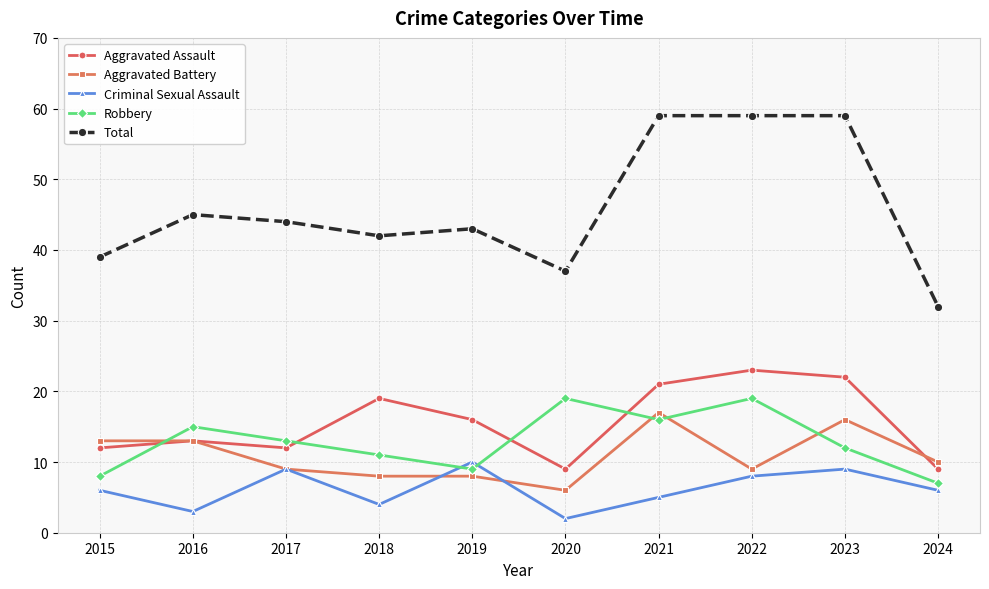

How many data points does each series have?

10